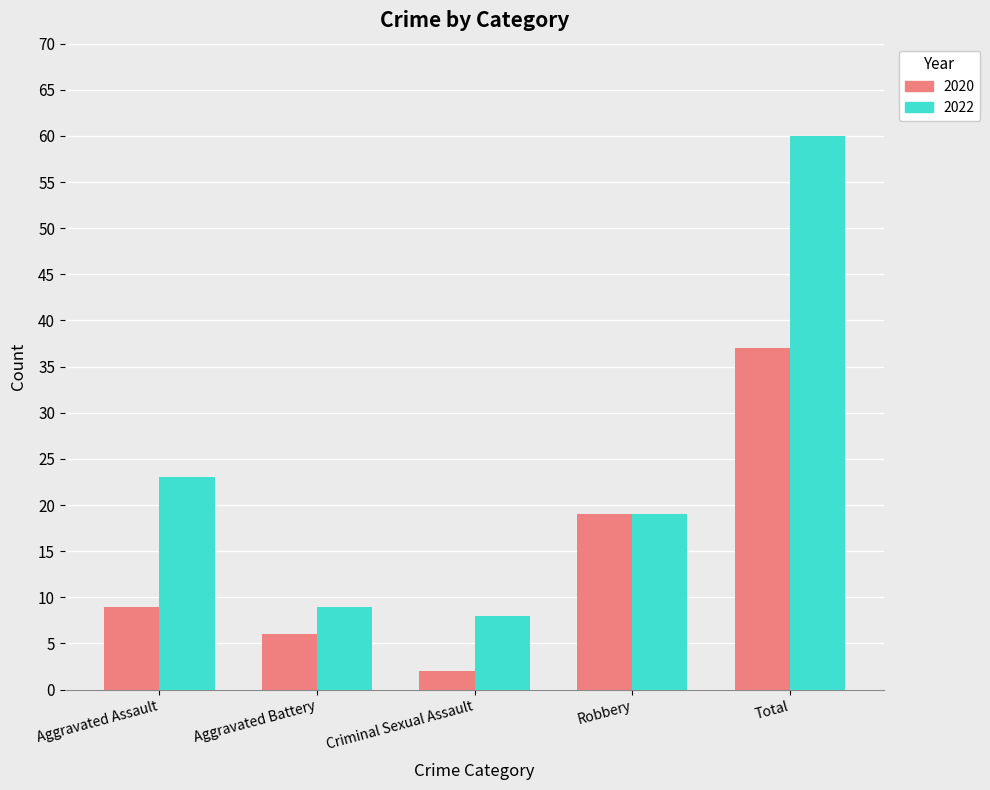

What value does the 2020 series have at Aggravated Assault, to the nearest 5?

10